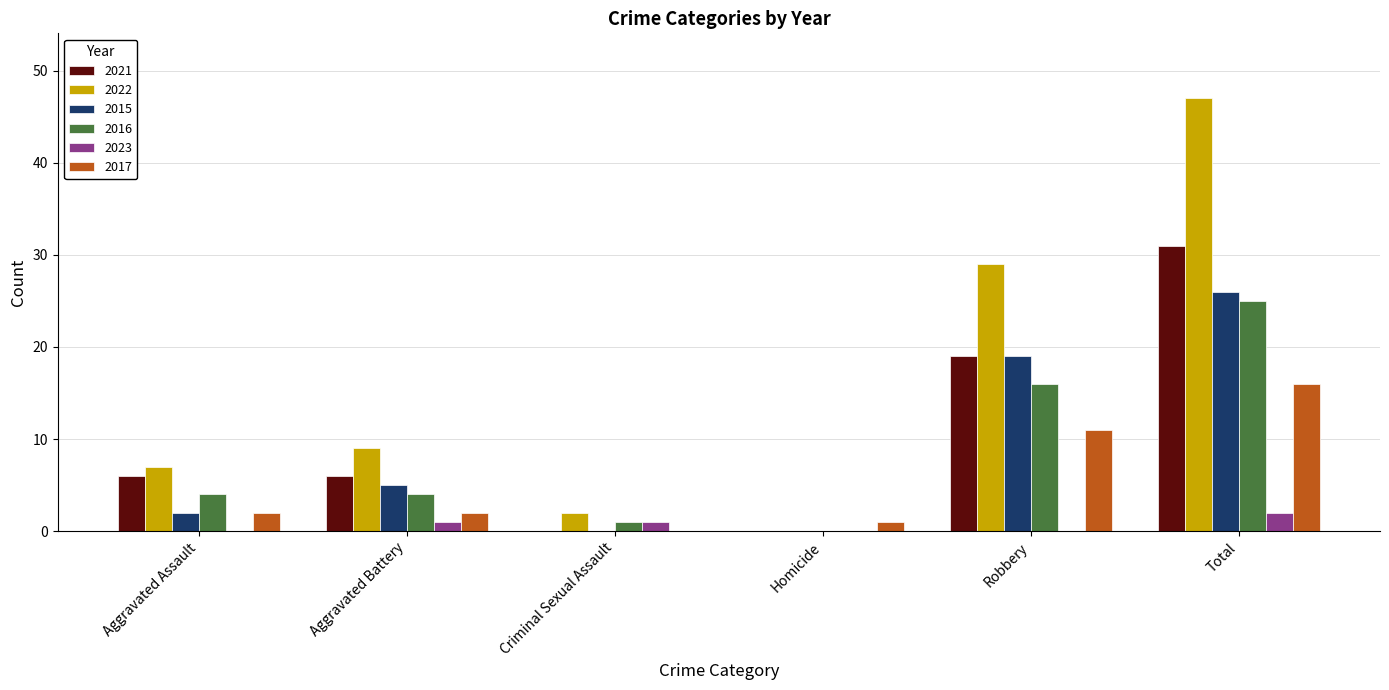

At which category is the sum across all series the highest?

Total